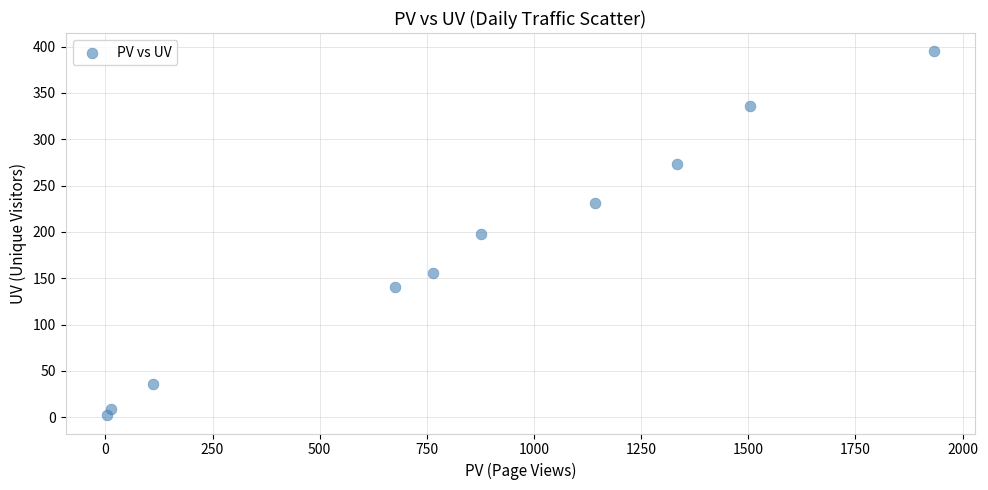

What is the range of Y values (max minus min)?

393